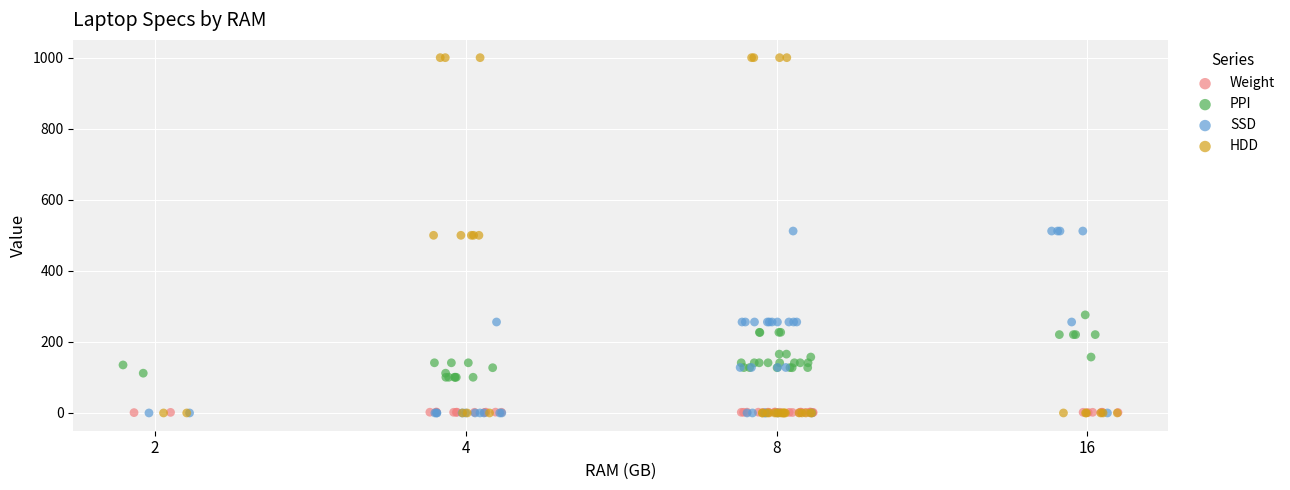

Which series contains the lowest Y value?

SSD